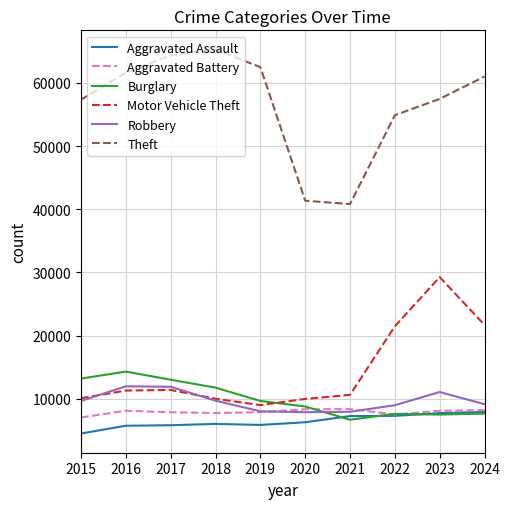

What value does the Robbery series have at 2022?

8964